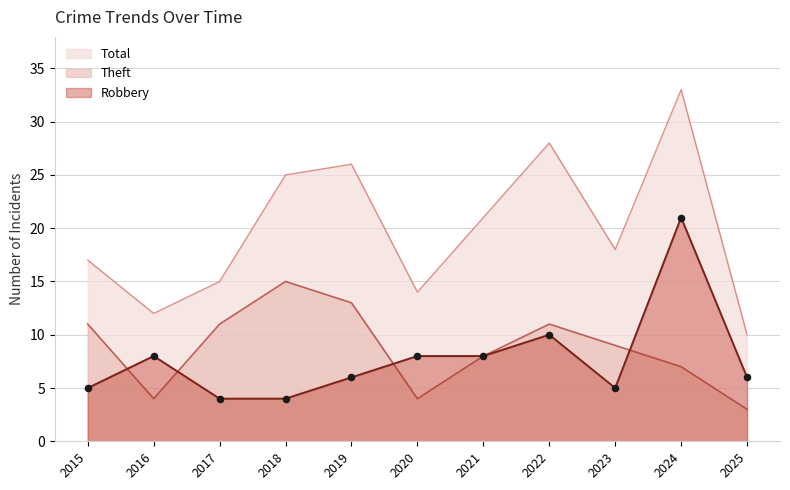

Which series has the widest spread of Y values?

Total